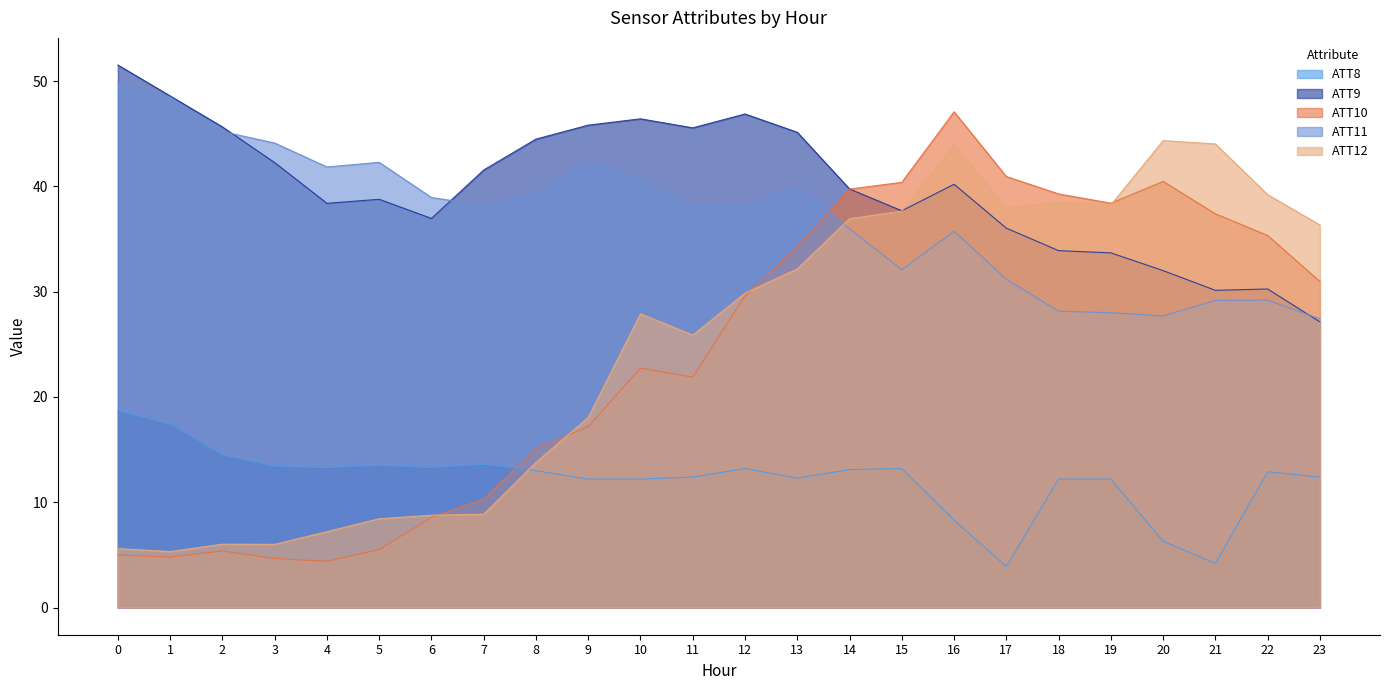

Is the value of ATT9 at 3 greater than the value of ATT12 at 4?

Yes